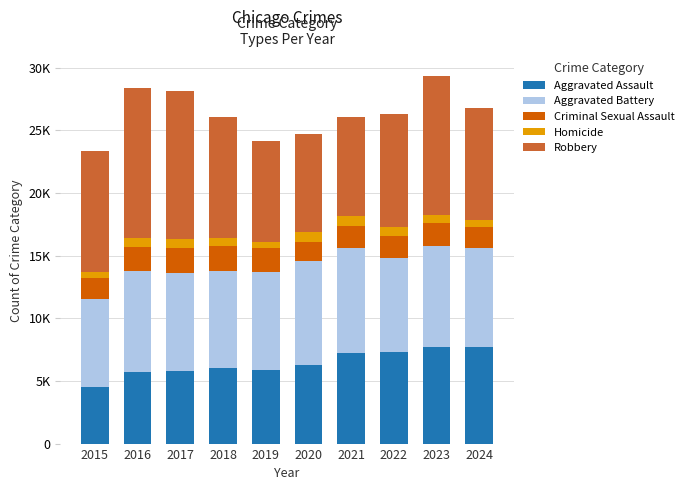

Does the chart contain any negative values?

No